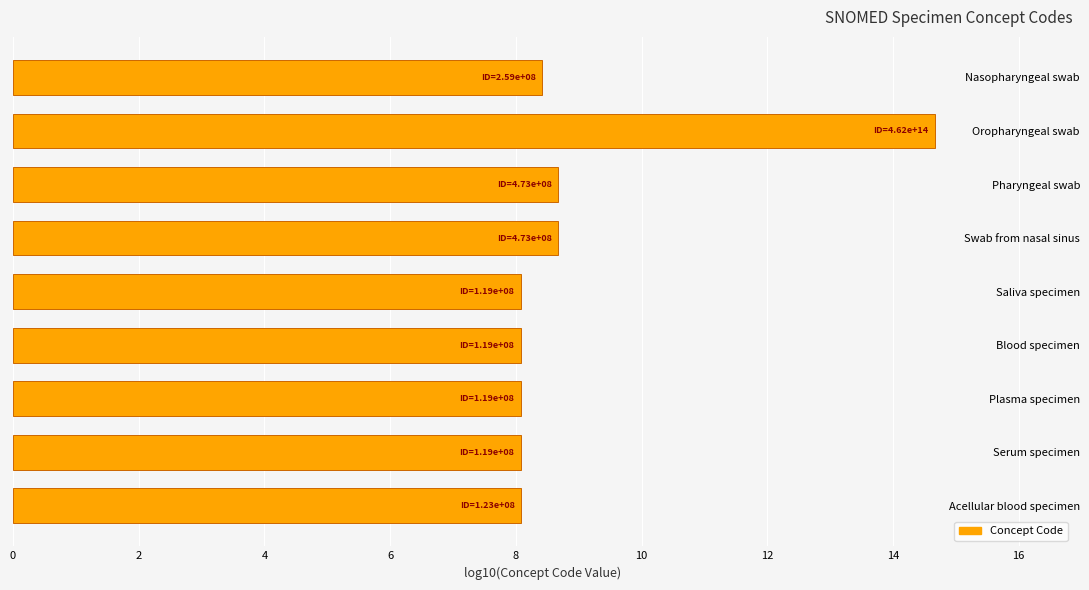

Which category has the highest value across all series?

Oropharyngeal swab